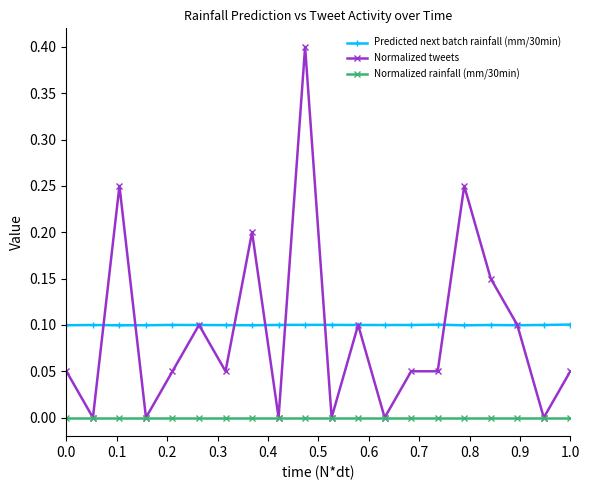

True or false: Predicted next batch rainfall (mm/30min) and Normalized rainfall (mm/30min) cross at least once.

False